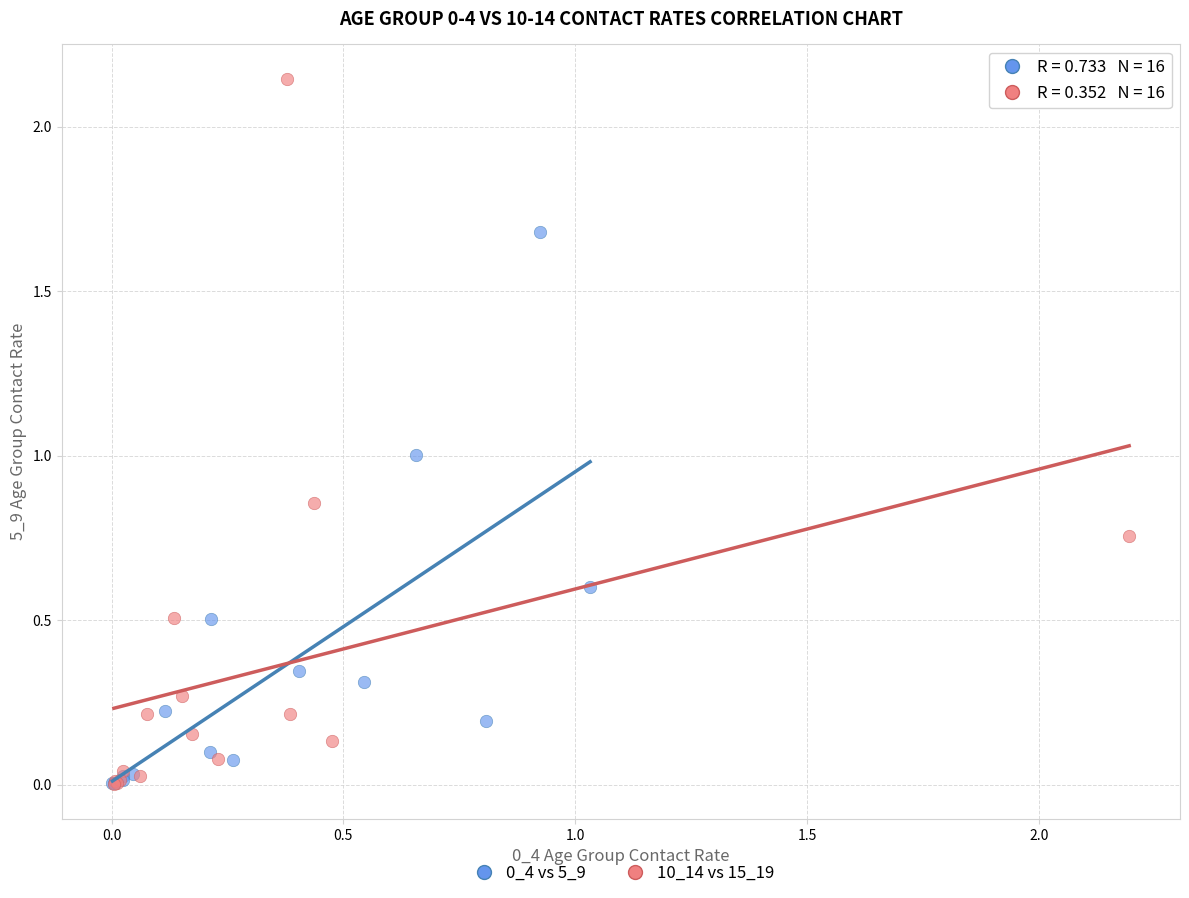

Which series contains the highest Y value?

10_14 vs 15_19